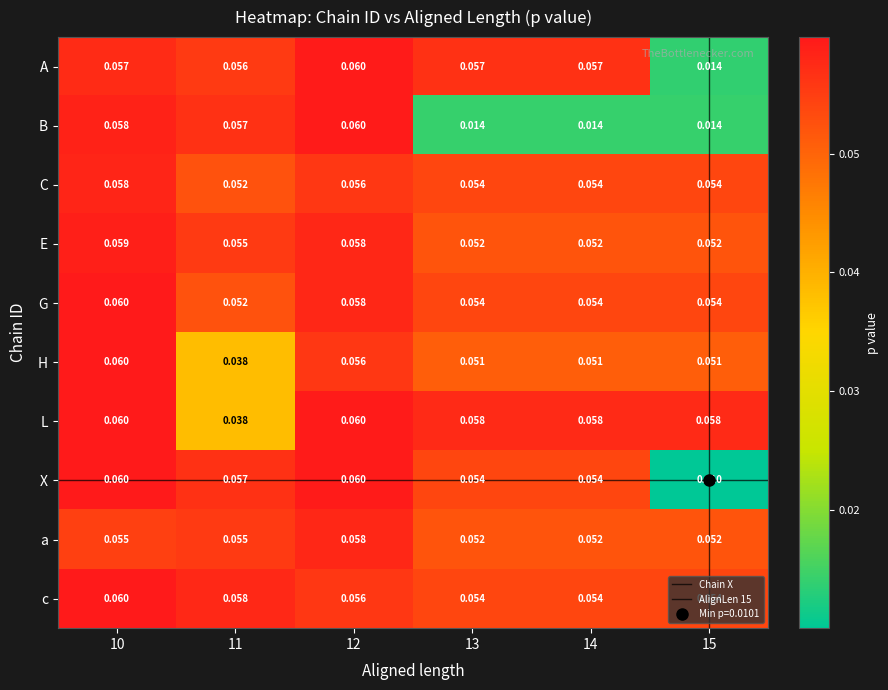

Which series has the widest spread of values?

X